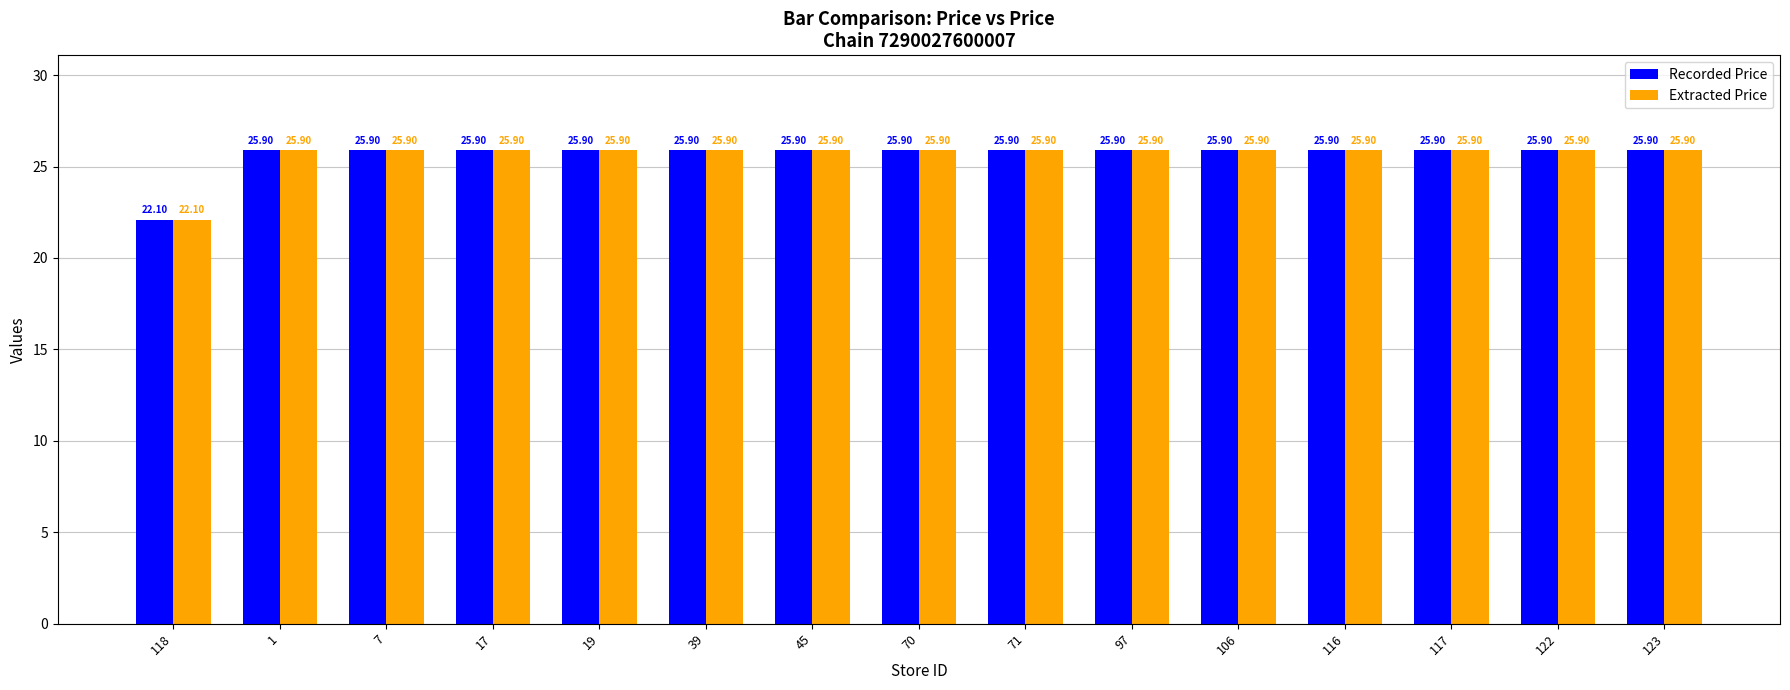

Are the bars horizontal?

No